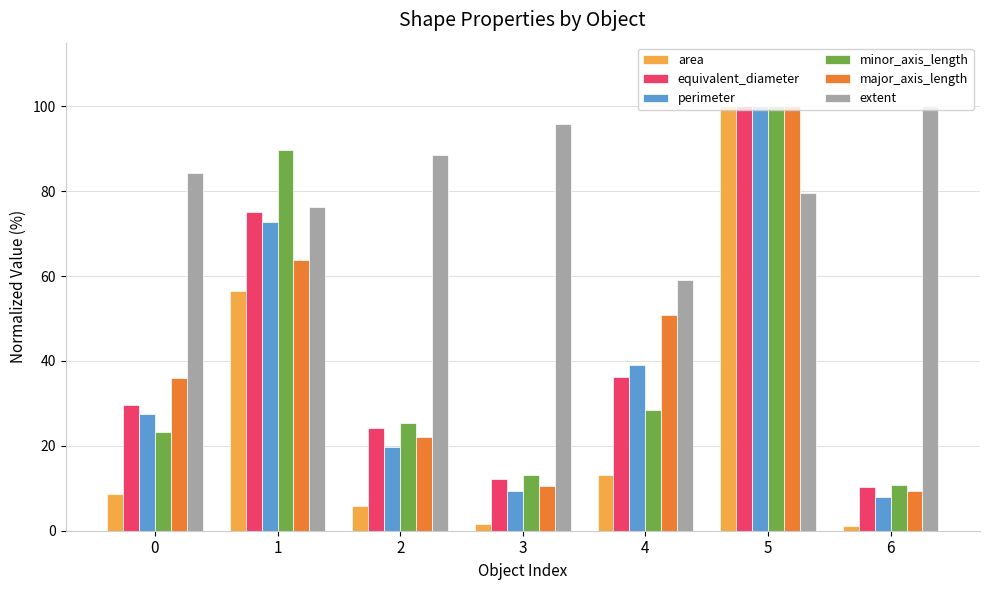

Which series changed the most between 3 and 5?

area